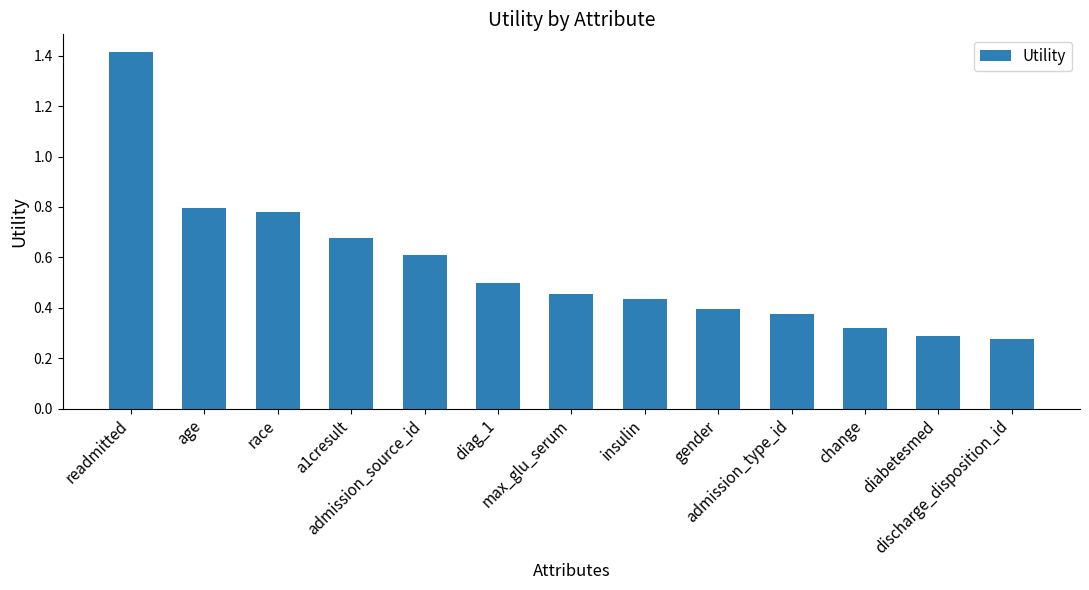

How many bars are there in total?

13